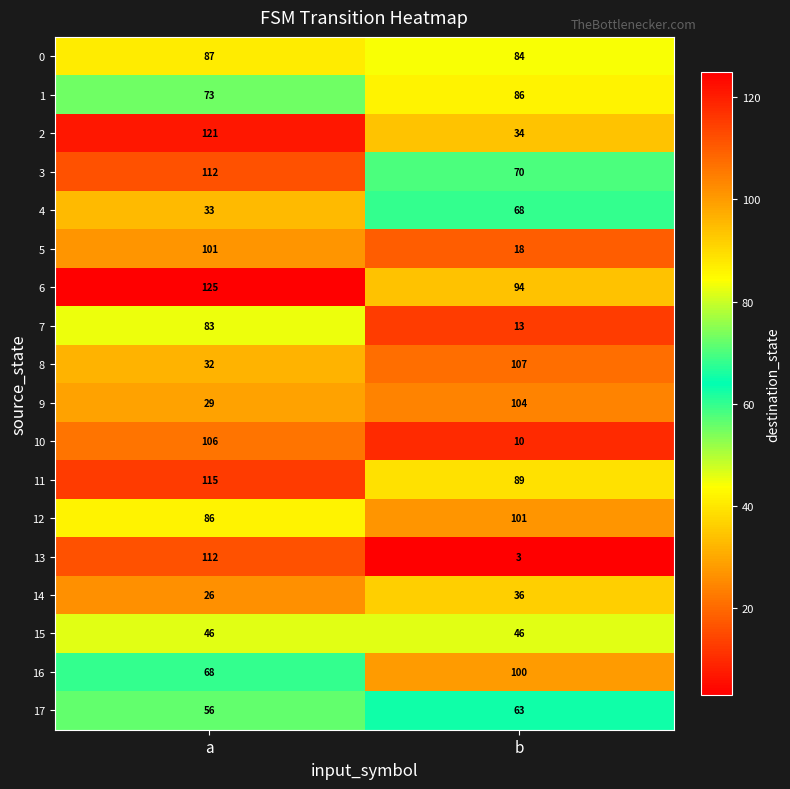

Rank the categories by 12 value from lowest to highest.

a, b